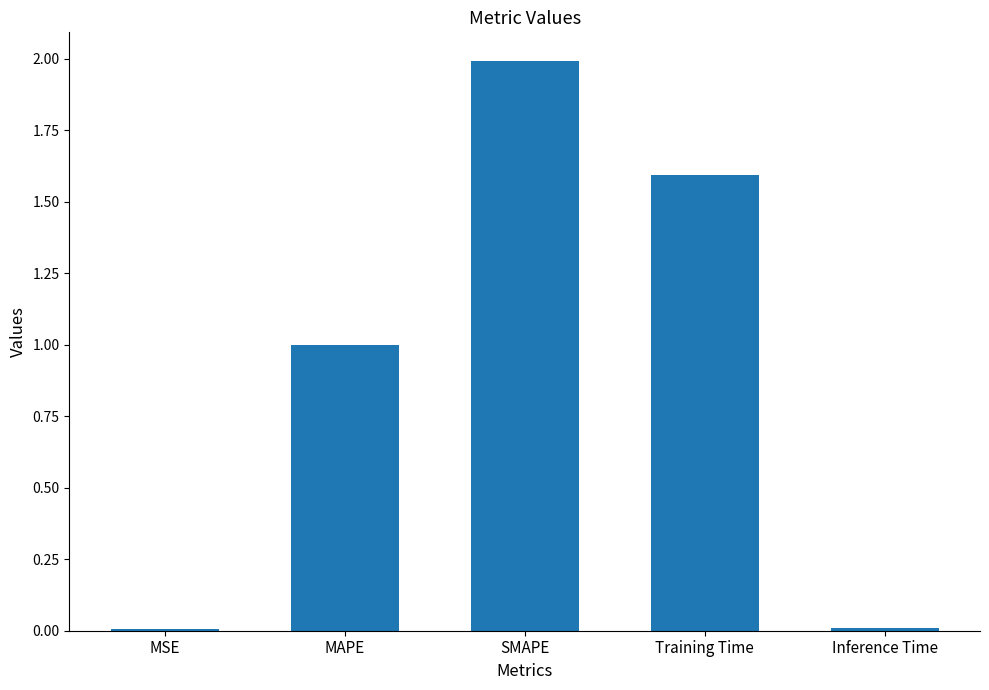

The value at MAPE is 1.7. True or false?

False